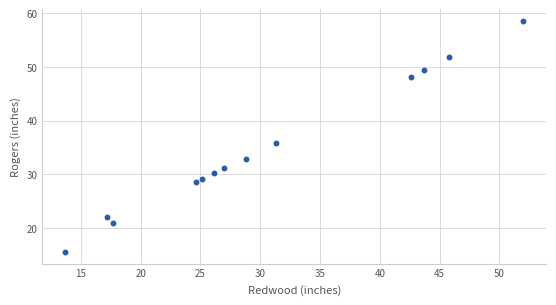

What is the range of Y values (max minus min)?

43.0